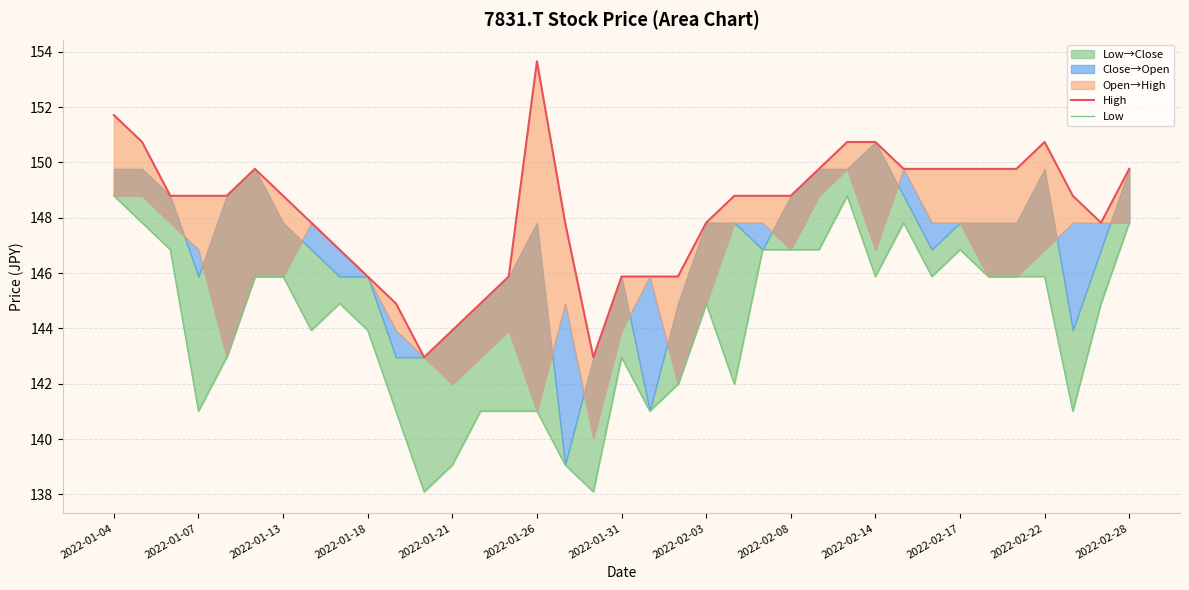

Reading right to left, transcribe all the data shown in this chart.

High: 149.8	147.8	148.8	150.7	149.8	149.8	149.8	149.8	149.8	150.7	150.7	149.8	148.8	148.8	148.8	147.8	145.9	145.9	145.9	143.0	147.8	153.7	145.9	144.9	143.9	143.0	144.9	145.9	146.8	147.8	148.8	149.8	148.8	148.8	148.8	150.7	151.7
Low: 147.8	144.9	141.0	145.9	145.9	145.9	146.8	145.9	147.8	145.9	148.8	146.8	146.8	146.8	142.0	144.9	142.0	141.0	143.0	138.1	139.1	141.0	141.0	141.0	139.1	138.1	141.0	143.9	144.9	143.9	145.9	145.9	143.0	141.0	146.8	147.8	148.8